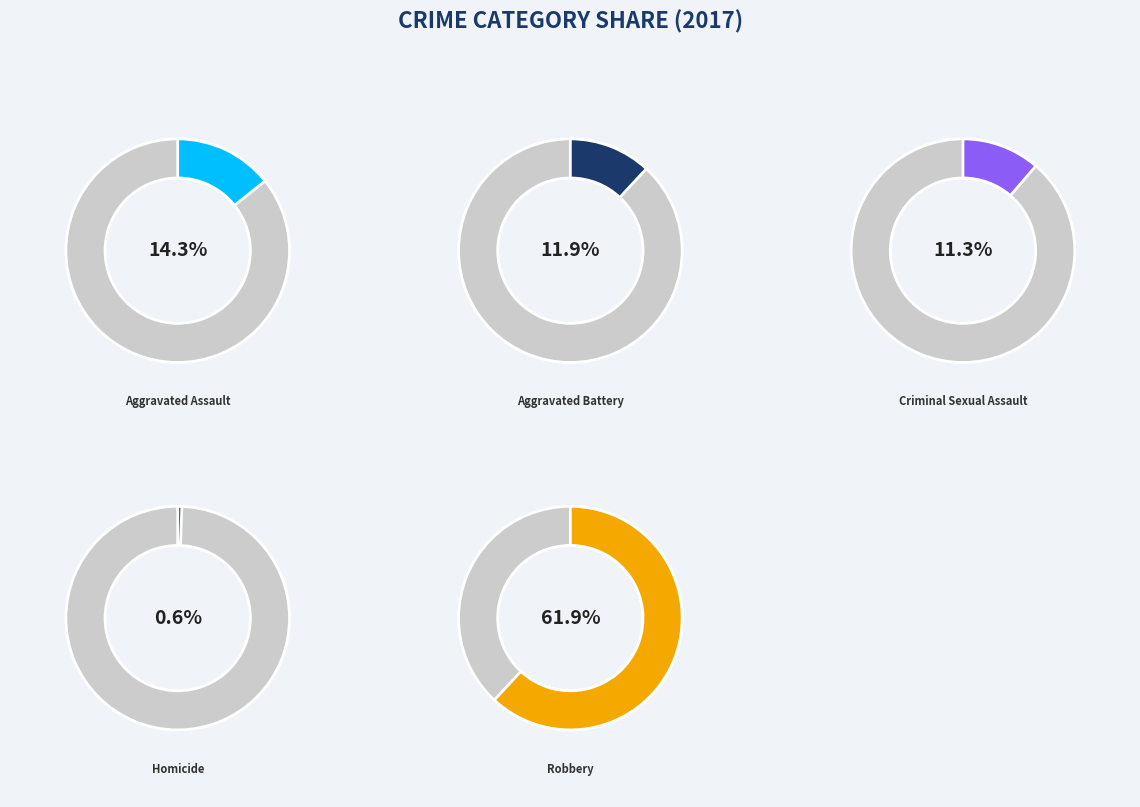

To the nearest percent, what is the average slice percentage?

20%